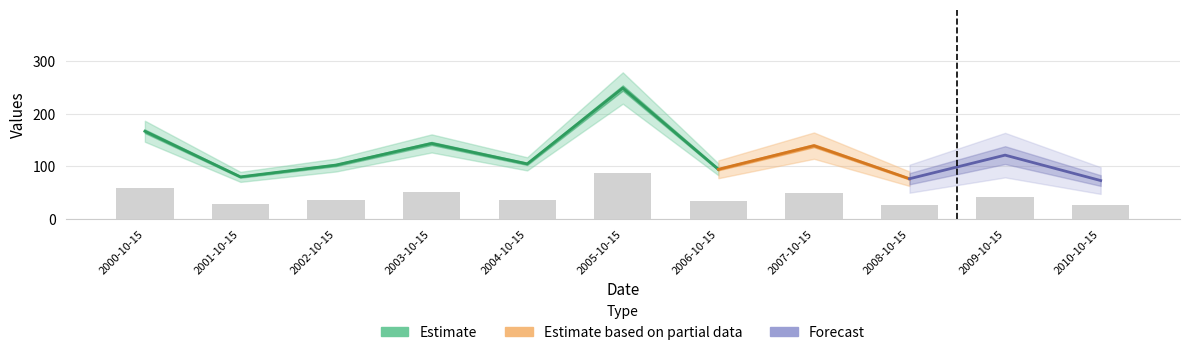

Reading right to left, transcribe all the data shown in this chart.

25.4	42.4	26.6	48.7	32.9	87.0	36.6	50.1	35.8	27.9	58.2